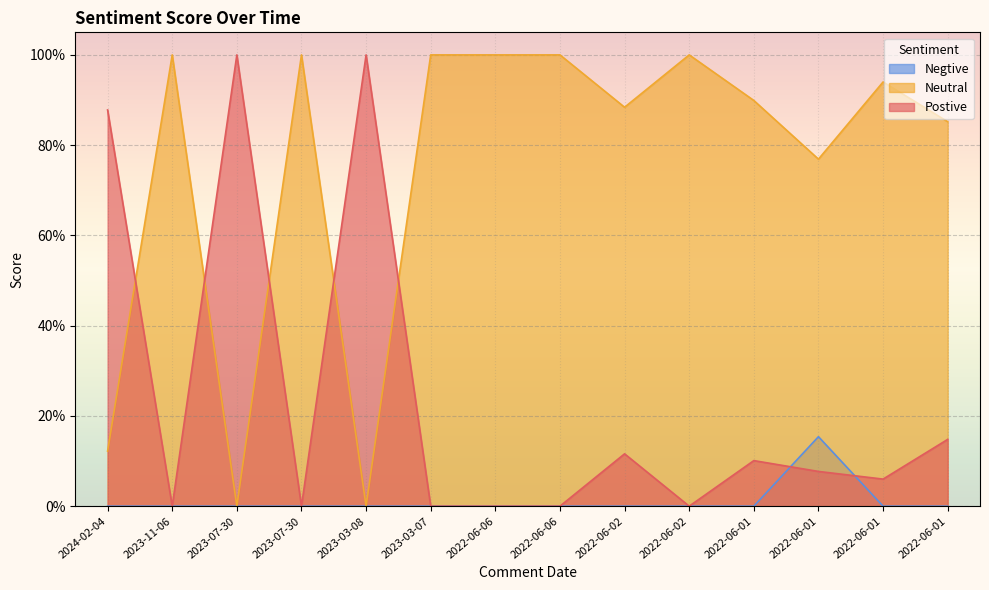

Reading left to right, list all the values displayed in this chart.

Postive: 2024-02-04=0.9	2023-11-06=0.0	2023-07-30=1.0	2023-07-30=0.0	2023-03-08=1.0	2023-03-07=0.0	2022-06-06=0.0	2022-06-06=0.0	2022-06-02=0.1	2022-06-02=0.0	2022-06-01=0.1	2022-06-01=0.1	2022-06-01=0.1	2022-06-01=0.1
Neutral: 2024-02-04=0.1	2023-11-06=1.0	2023-07-30=0.0	2023-07-30=1.0	2023-03-08=0.0	2023-03-07=1.0	2022-06-06=1.0	2022-06-06=1.0	2022-06-02=0.9	2022-06-02=1.0	2022-06-01=0.9	2022-06-01=0.8	2022-06-01=0.9	2022-06-01=0.9
Negtive: 2024-02-04=0.0	2023-11-06=0.0	2023-07-30=0.0	2023-07-30=0.0	2023-03-08=0.0	2023-03-07=0.0	2022-06-06=0.0	2022-06-06=0.0	2022-06-02=0.0	2022-06-02=0.0	2022-06-01=0.0	2022-06-01=0.2	2022-06-01=0.0	2022-06-01=0.0